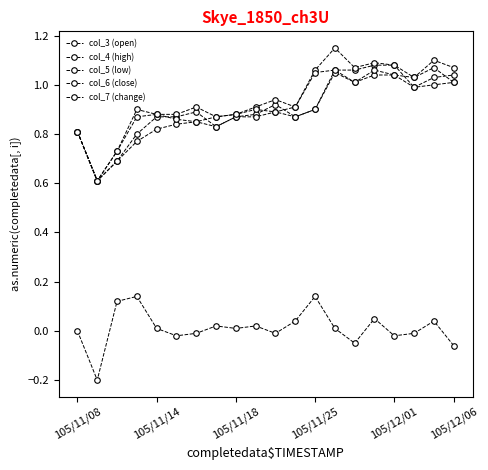

In col_7 (change), how many points are lower than both neighbors (excluding endpoints)?

6